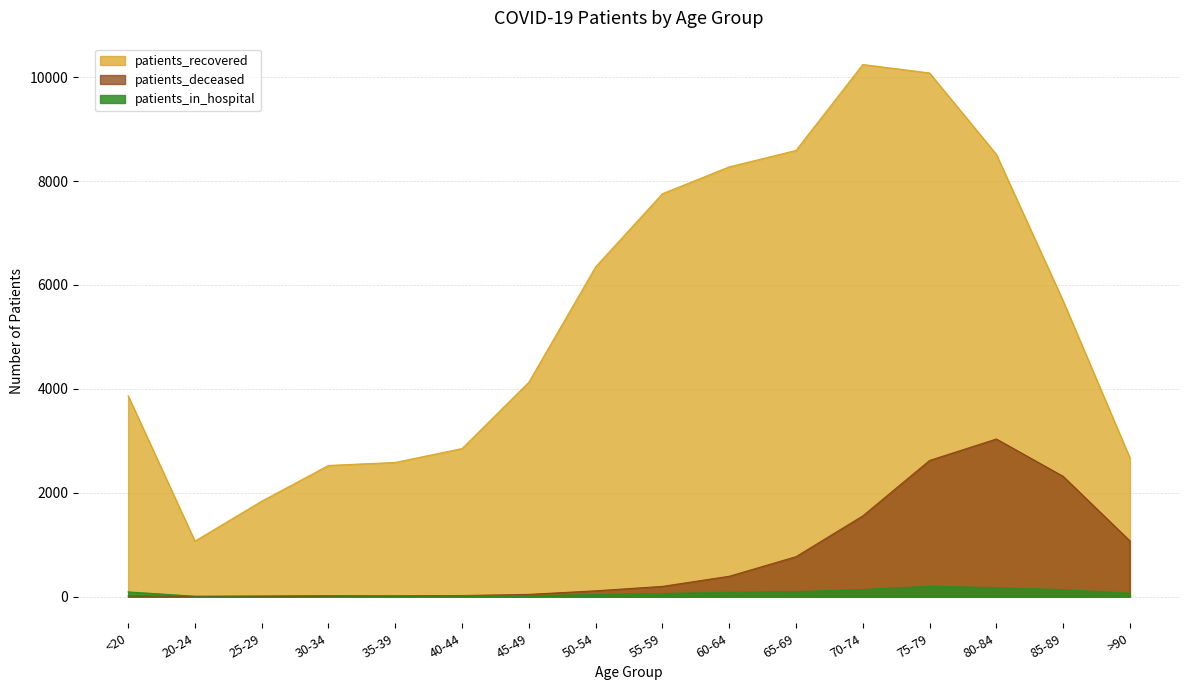

Reading left to right, what are all the values shown in this chart?

patients_recovered: <20=3868	20-24=1070	25-29=1838	30-34=2526	35-39=2584	40-44=2851	45-49=4128	50-54=6349	55-59=7756	60-64=8273	65-69=8589	70-74=10243	75-79=10080	80-84=8513	85-89=5693	>90=2671
patients_deceased: <20=14	20-24=3	25-29=3	30-34=15	35-39=16	40-44=22	45-49=44	50-54=113	55-59=198	60-64=393	65-69=770	70-74=1555	75-79=2622	80-84=3035	85-89=2316	>90=1073
patients_in_hospital: <20=92	20-24=9	25-29=14	30-34=20	35-39=10	40-44=19	45-49=21	50-54=42	55-59=61	60-64=86	65-69=97	70-74=139	75-79=201	80-84=174	85-89=135	>90=67